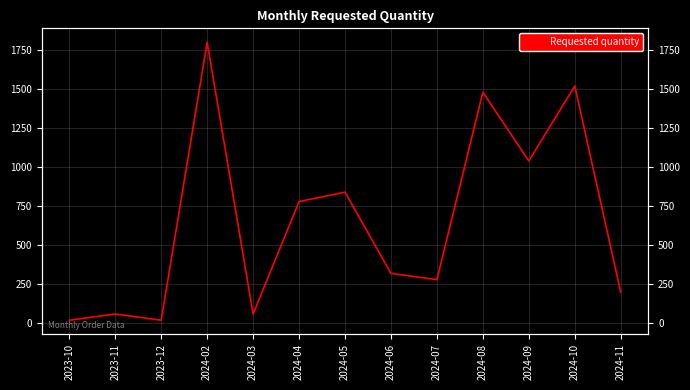

Reading left to right, what are all the values shown in this chart?

2023-10=20	2023-11=60	2023-12=20	2024-02=1800	2024-03=60	2024-04=780	2024-05=840	2024-06=320	2024-07=280	2024-08=1480	2024-09=1040	2024-10=1520	2024-11=200